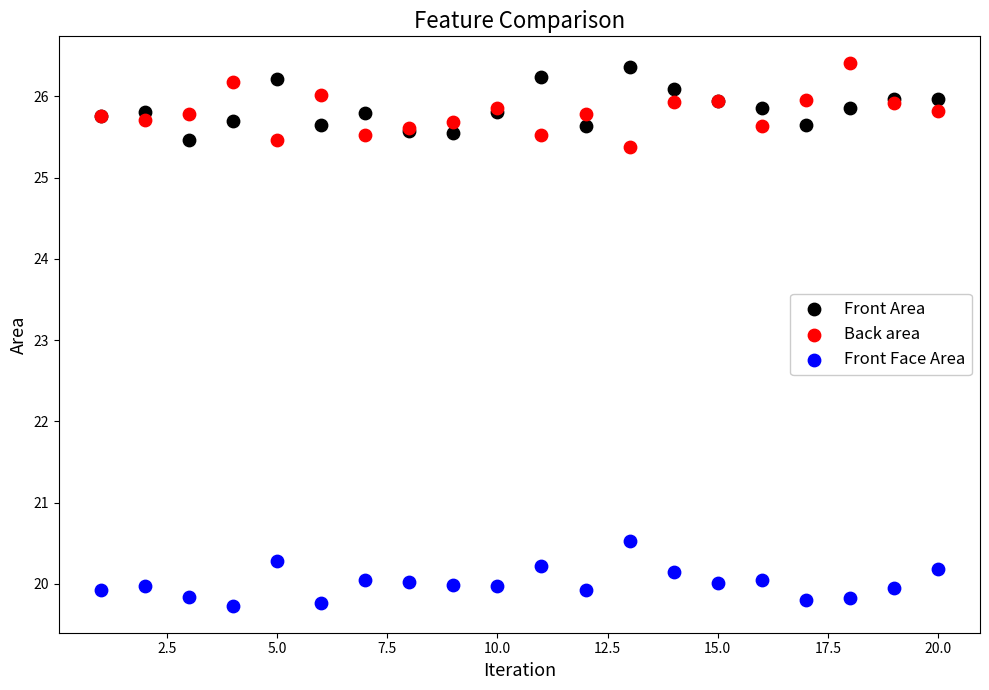

Across all series, what Y value is closest to 23?

25.4